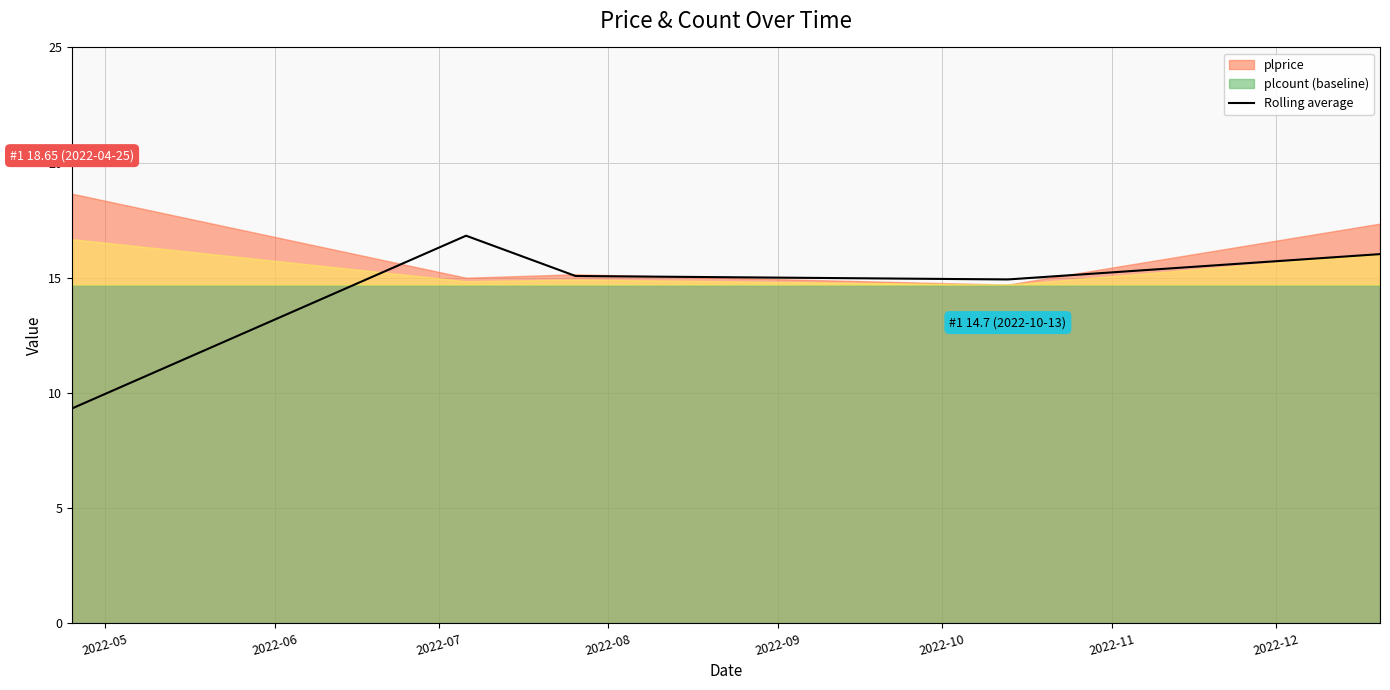

How many interior local valleys (lower than both neighbors) does the data have?

1